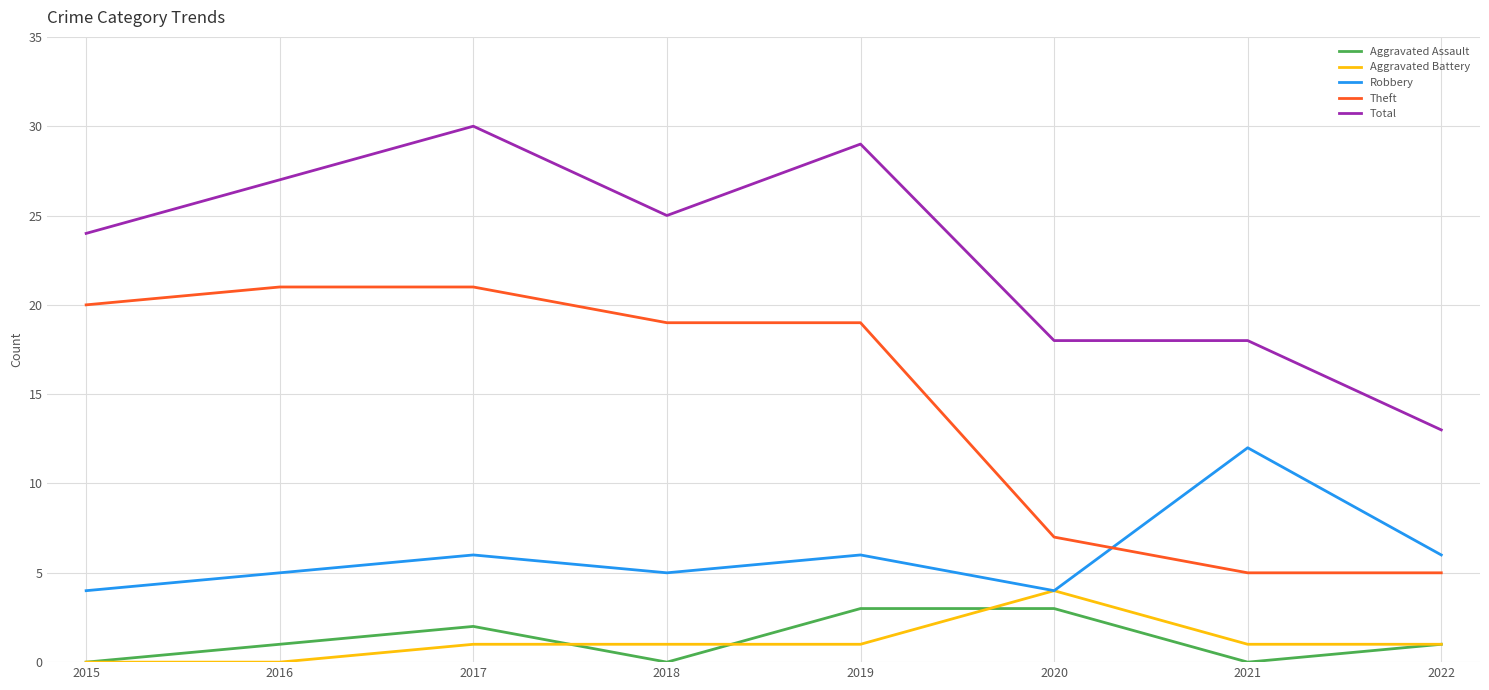

Which series has the largest range (max minus min)?

Total